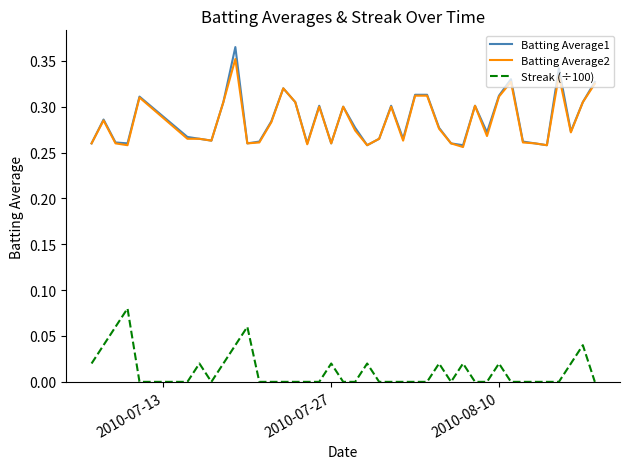

True or false: Streak (÷100) and Batting Average2 intersect in this chart.

False